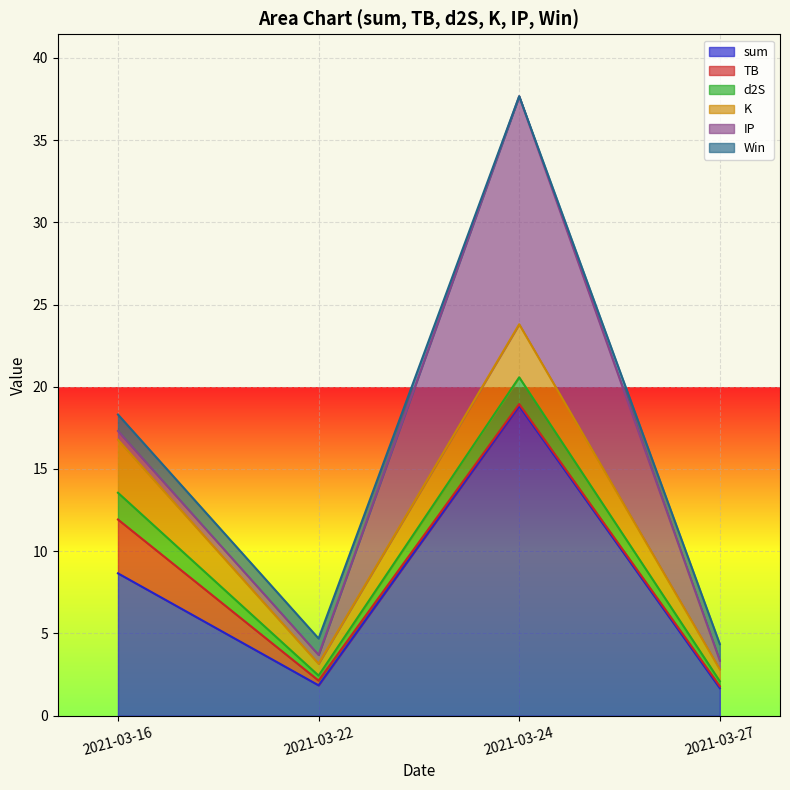

What are all the series names shown in the legend?

sum, TB, d2S, K, IP, Win